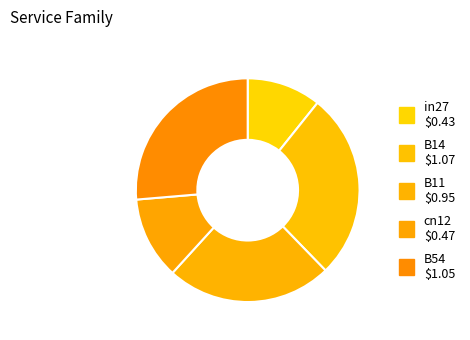

Does any single category account for the majority?

No